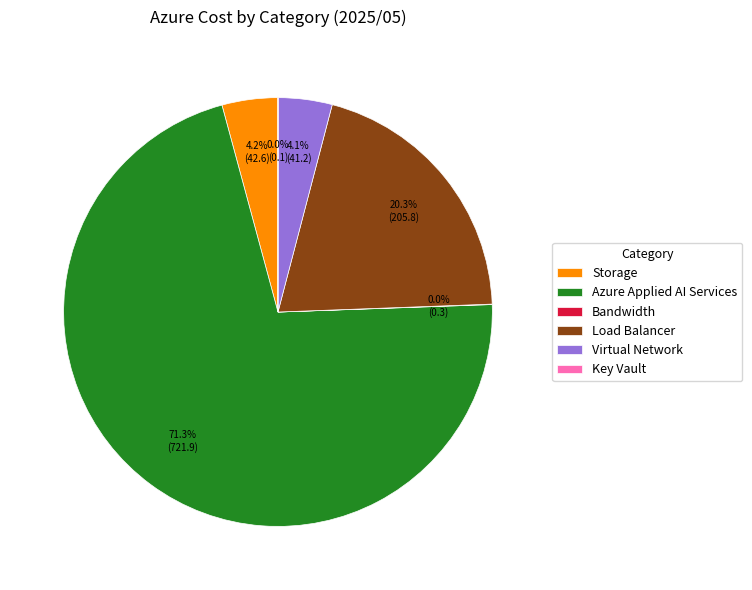

Does Azure Applied AI Services account for over 50% of the chart?

Yes